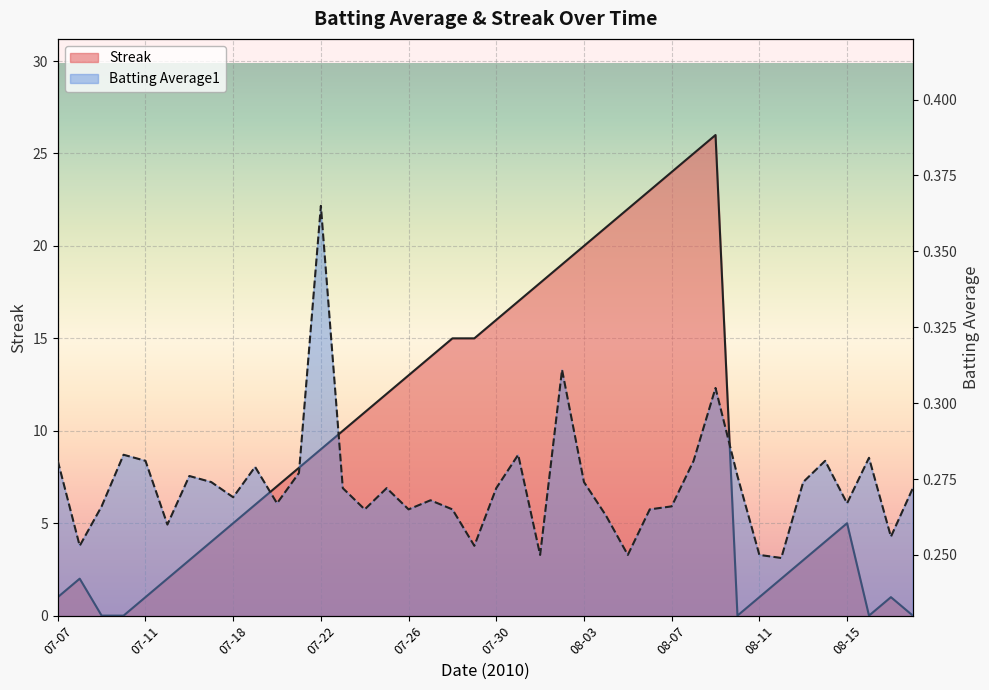

The Streak series shows 1.1 at 07-18. True or false?

False